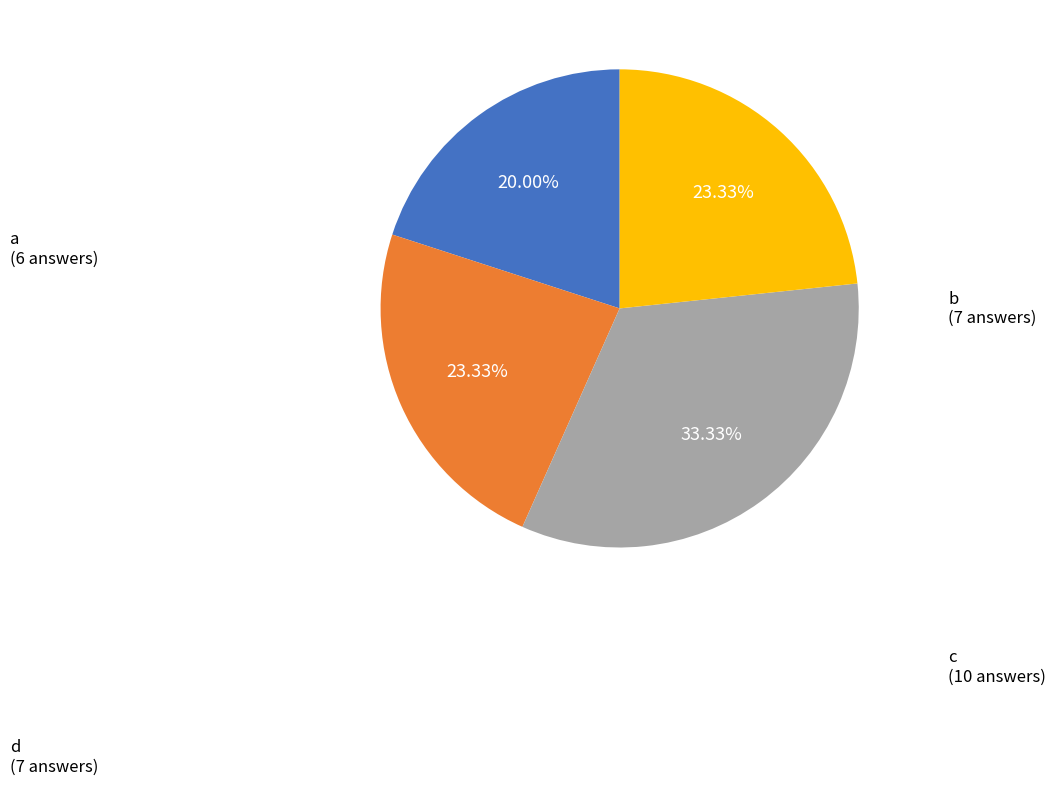

The a slice represents 34% of the pie. True or false?

False